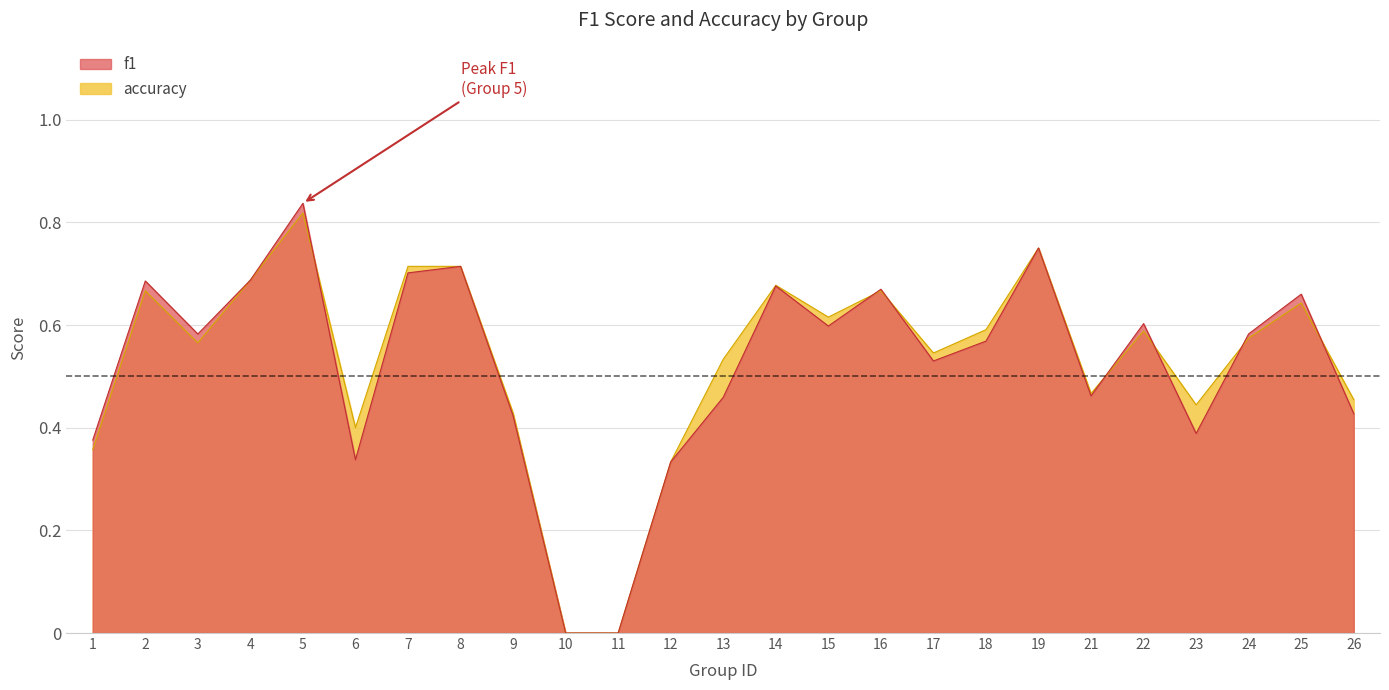

Where is the first local maximum for accuracy?

2